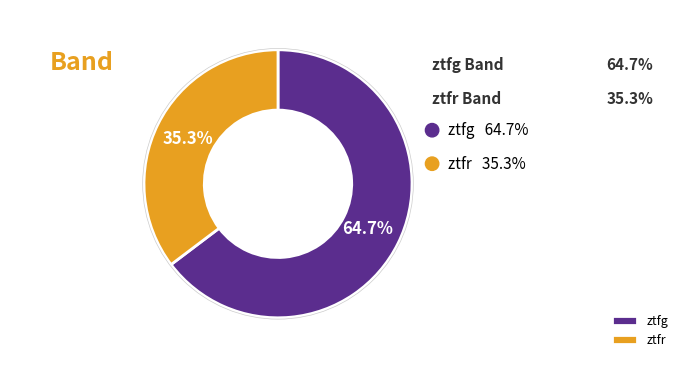

Count the number of slices in the pie.

2